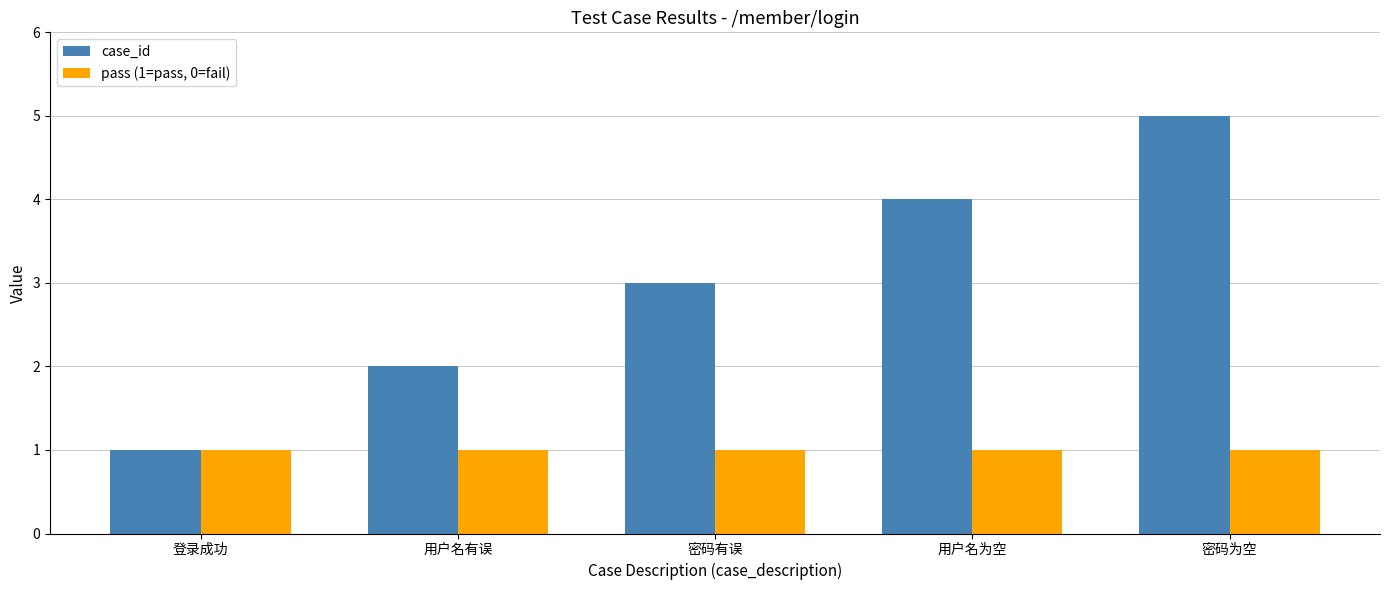

At which category is the sum across all series the highest?

密码为空